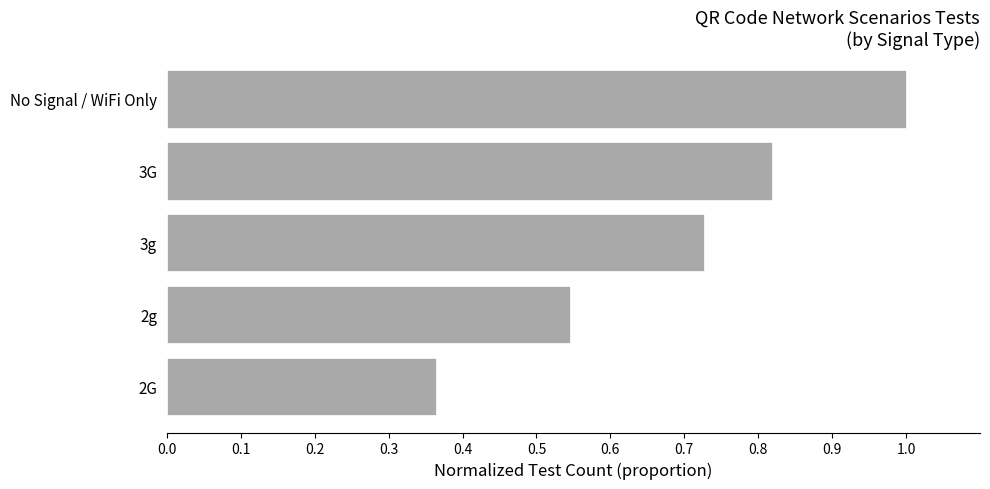

True or false: the data shows 0.2 at 3g.

False